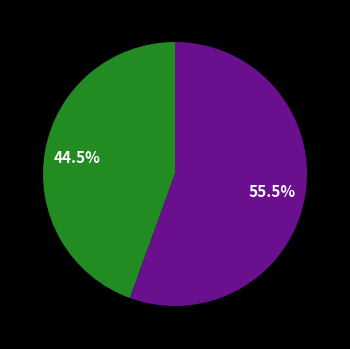

Does any single category account for the majority?

Yes